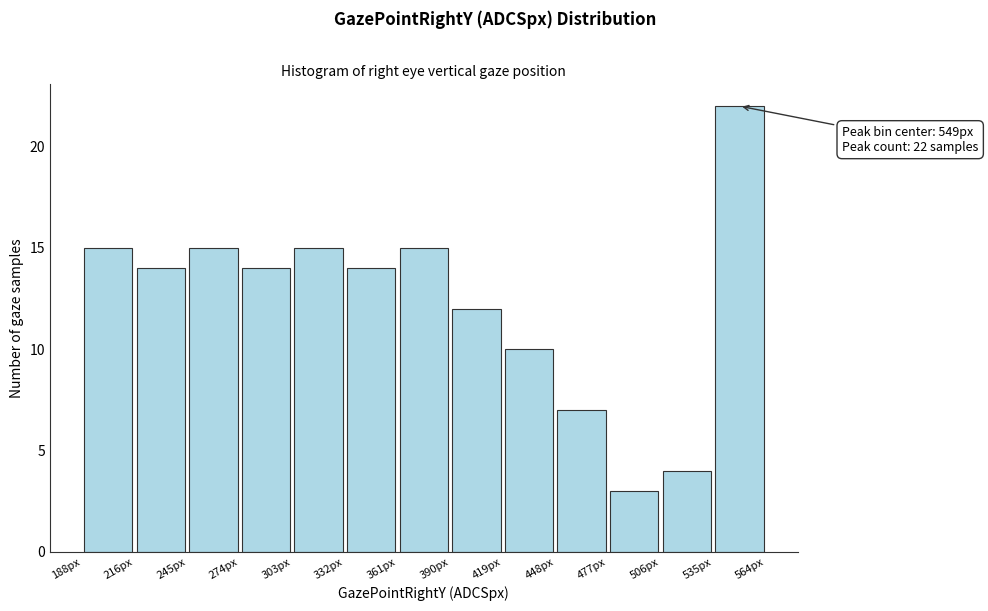

Which range on the x-axis has the tallest bar?

535 to 565